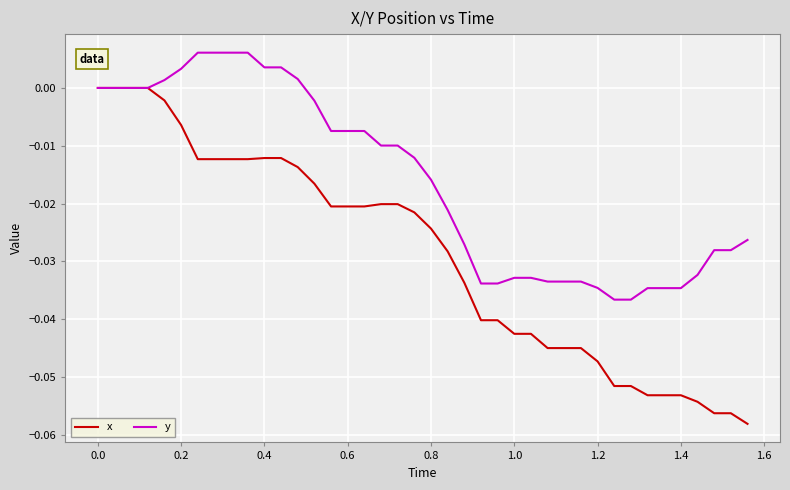

Which series has the largest range (max minus min)?

x